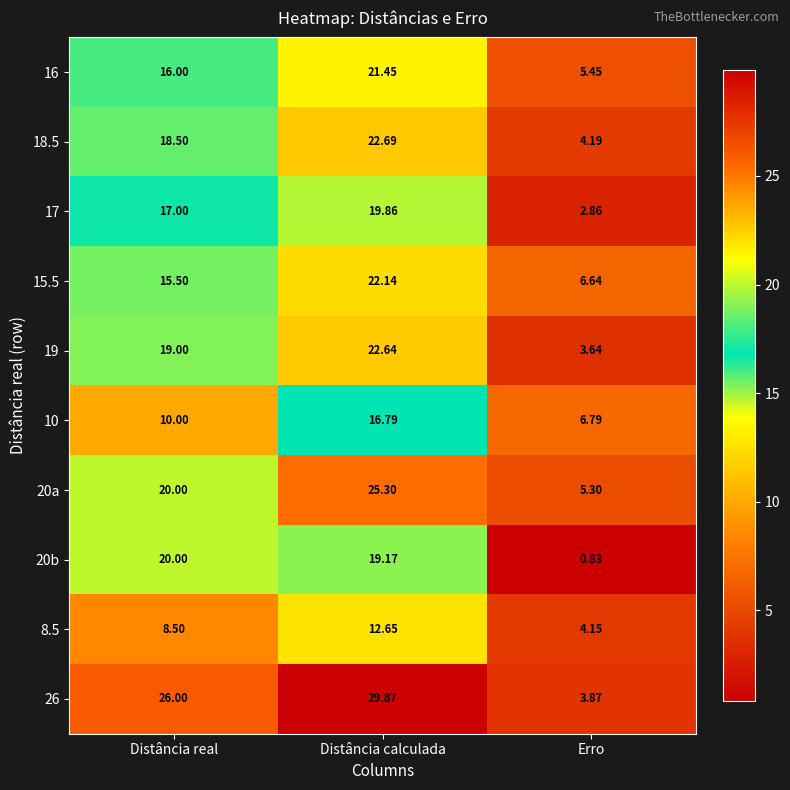

At which category does the chart reach its peak across all series?

Distância calculada